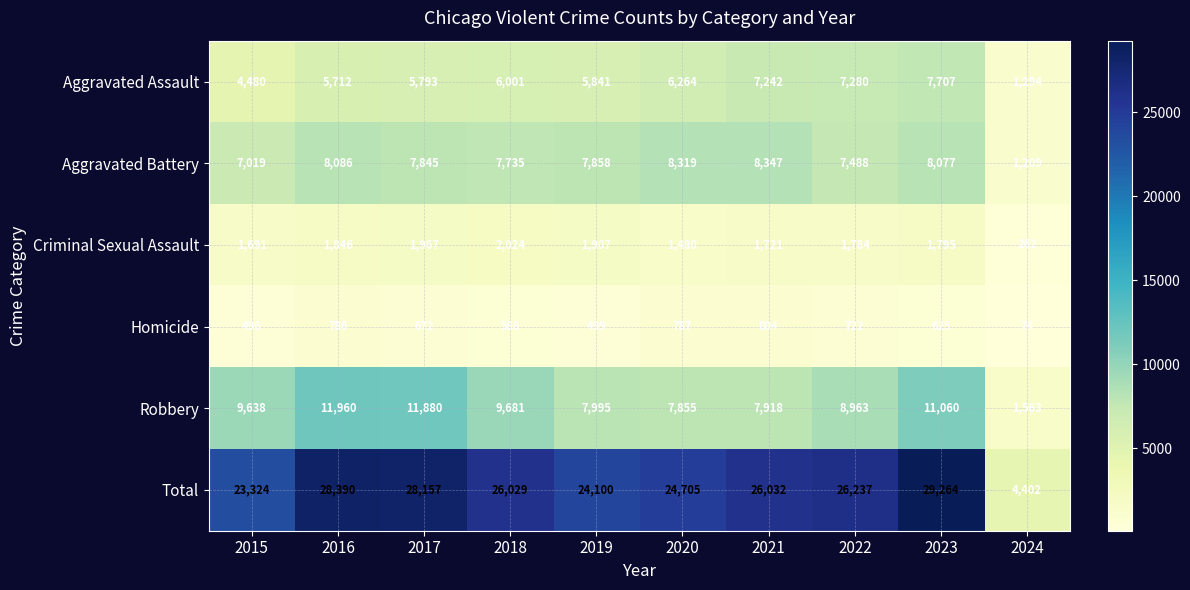

At how many categories does at least one series exceed 15281?

9